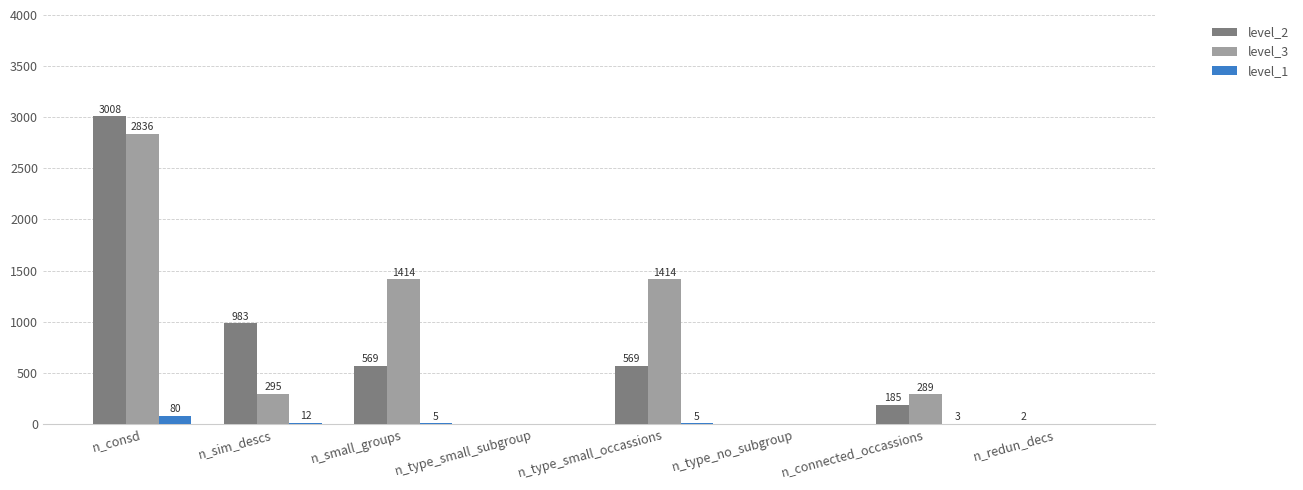

Reading right to left, list all the values displayed in this chart.

level_2: n_redun_decs=2	n_connected_occassions=185	n_type_no_subgroup=0	n_type_small_occassions=569	n_type_small_subgroup=0	n_small_groups=569	n_sim_descs=983	n_consd=3008
level_3: n_redun_decs=0	n_connected_occassions=289	n_type_no_subgroup=0	n_type_small_occassions=1414	n_type_small_subgroup=0	n_small_groups=1414	n_sim_descs=295	n_consd=2836
level_1: n_redun_decs=0	n_connected_occassions=3	n_type_no_subgroup=0	n_type_small_occassions=5	n_type_small_subgroup=0	n_small_groups=5	n_sim_descs=12	n_consd=80